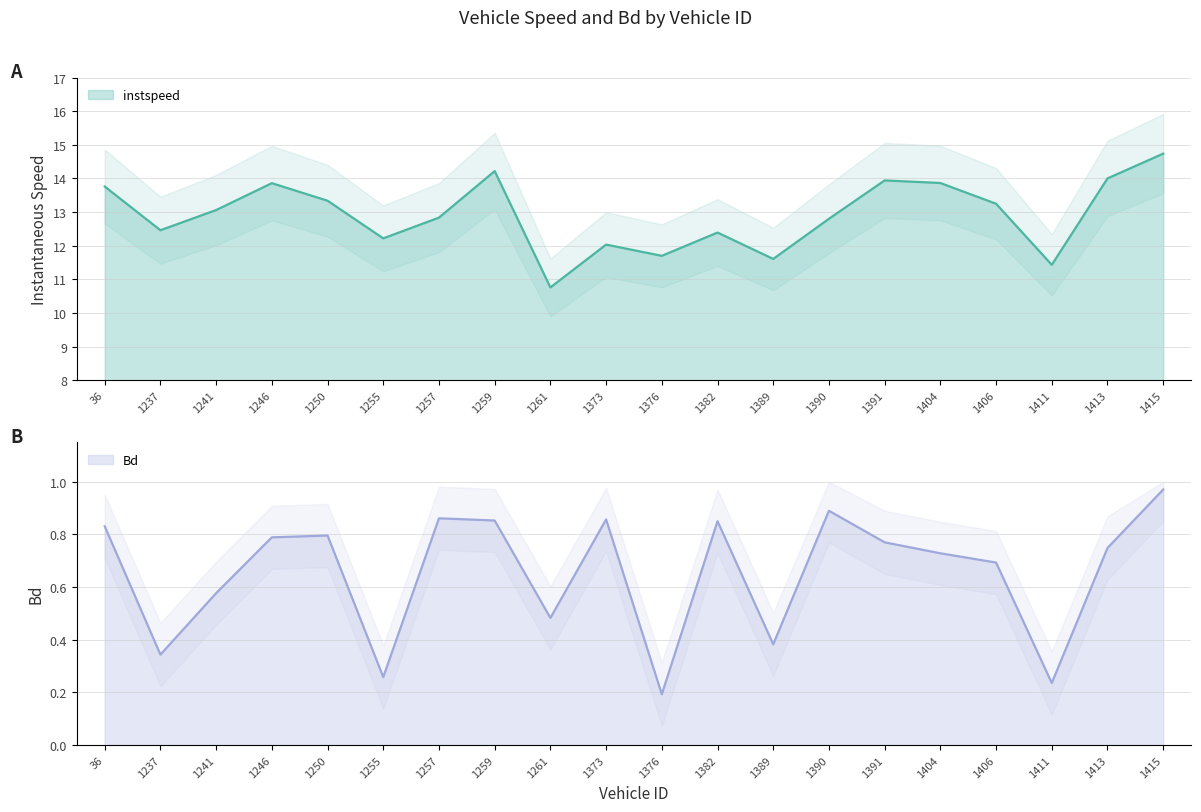

What is the average value of the Bd series?

0.7